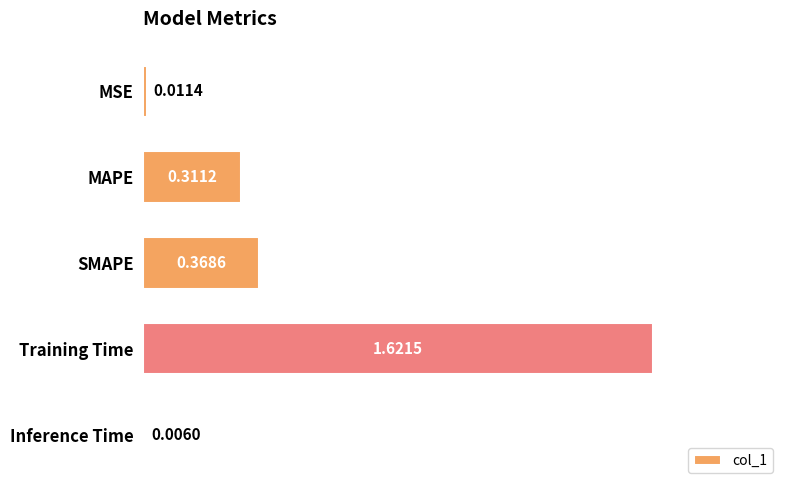

Which has a higher value, Training Time or Inference Time?

Training Time